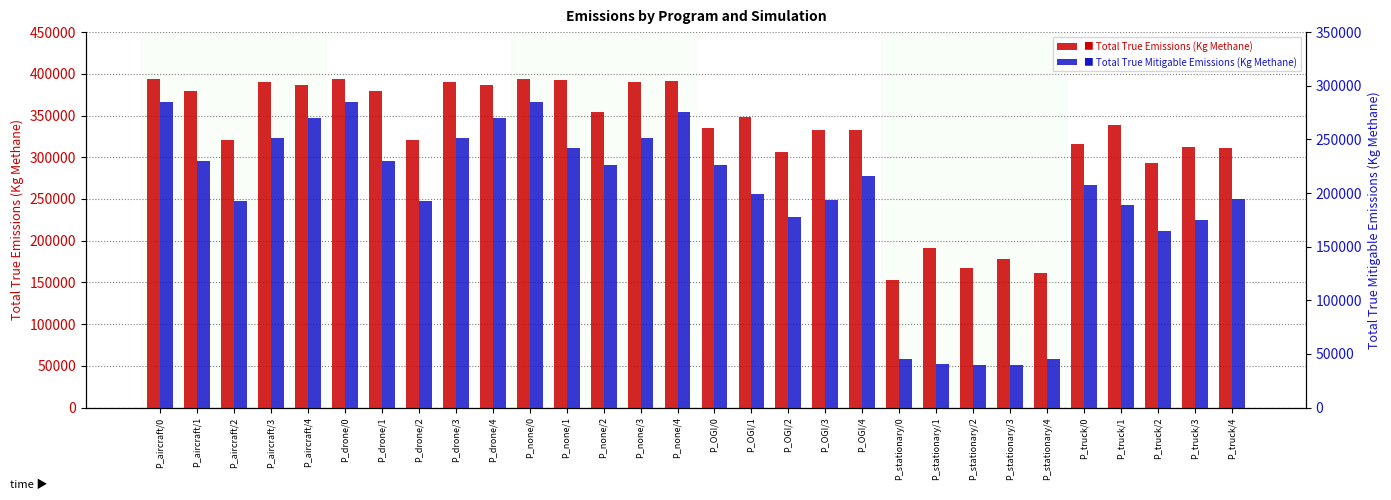

Which series changed the most between P_none/3 and P_none/4?

Total True Mitigable Emissions (Kg Methane)